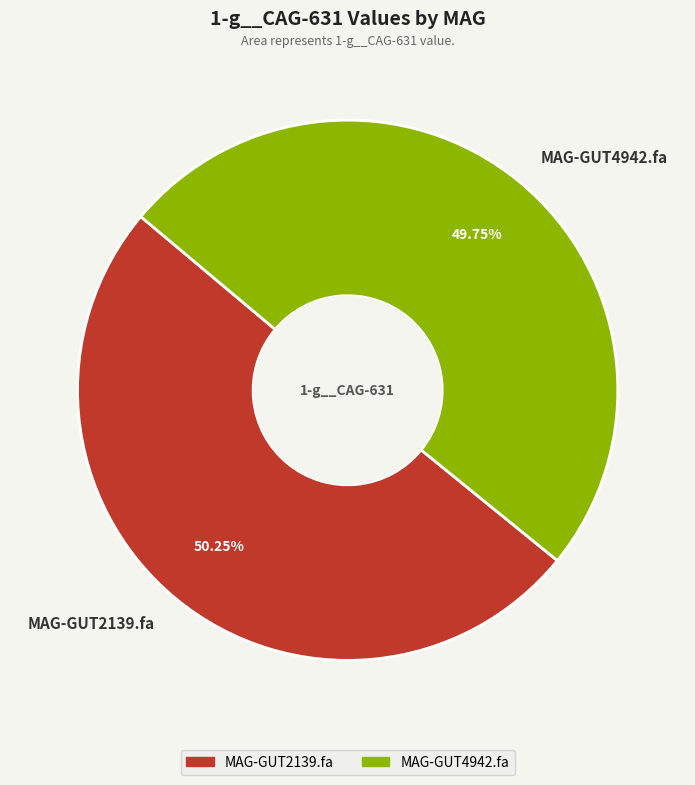

What is the ratio of the value at MAG-GUT4942.fa to the value at MAG-GUT2139.fa?

1.0